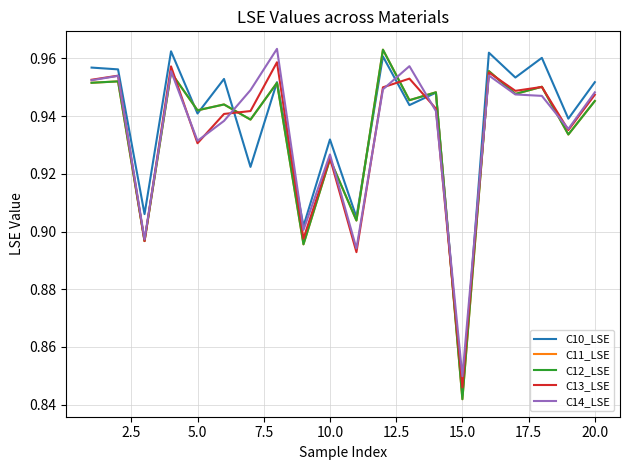

What is the sum of all C10_LSE values?

18.8